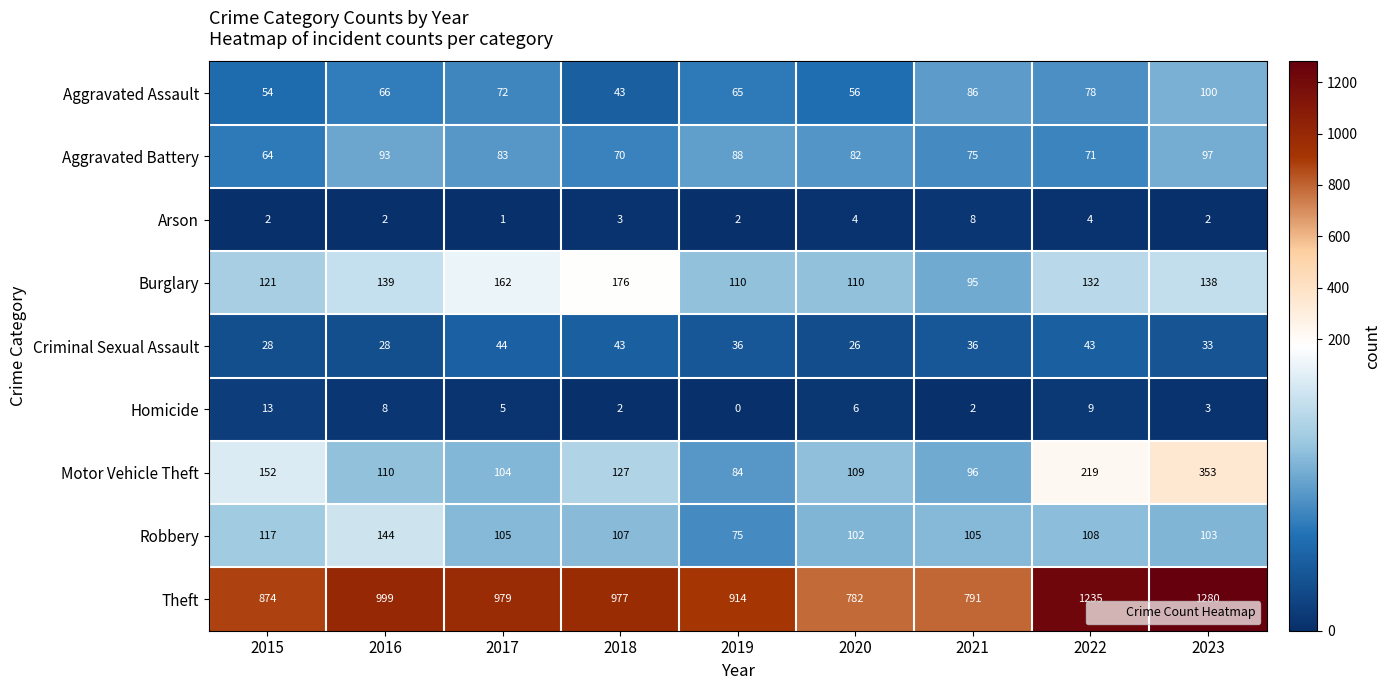

How many Arson values are between 2 and 4?

7